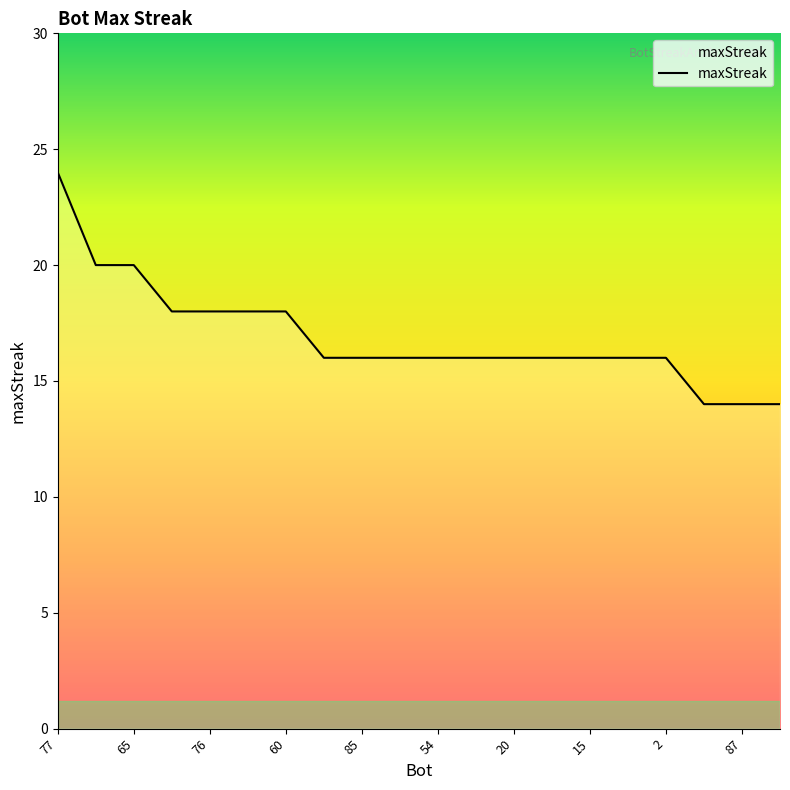

What is the greatest value displayed?

24